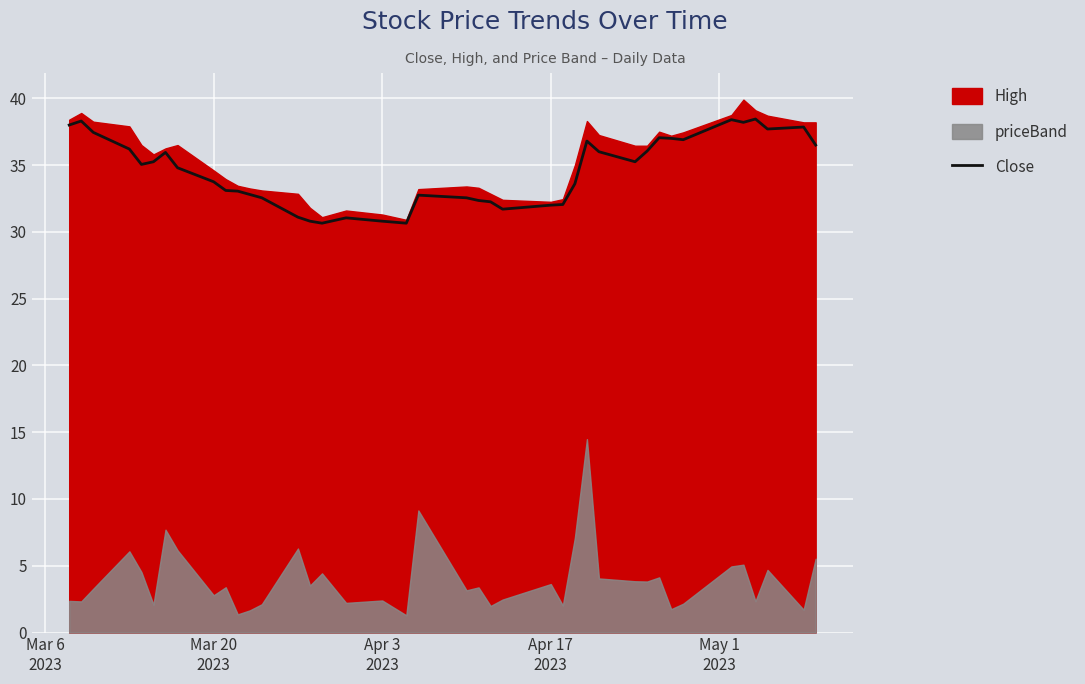

Where is the data nearest to the value 34?

Mar 20 2023